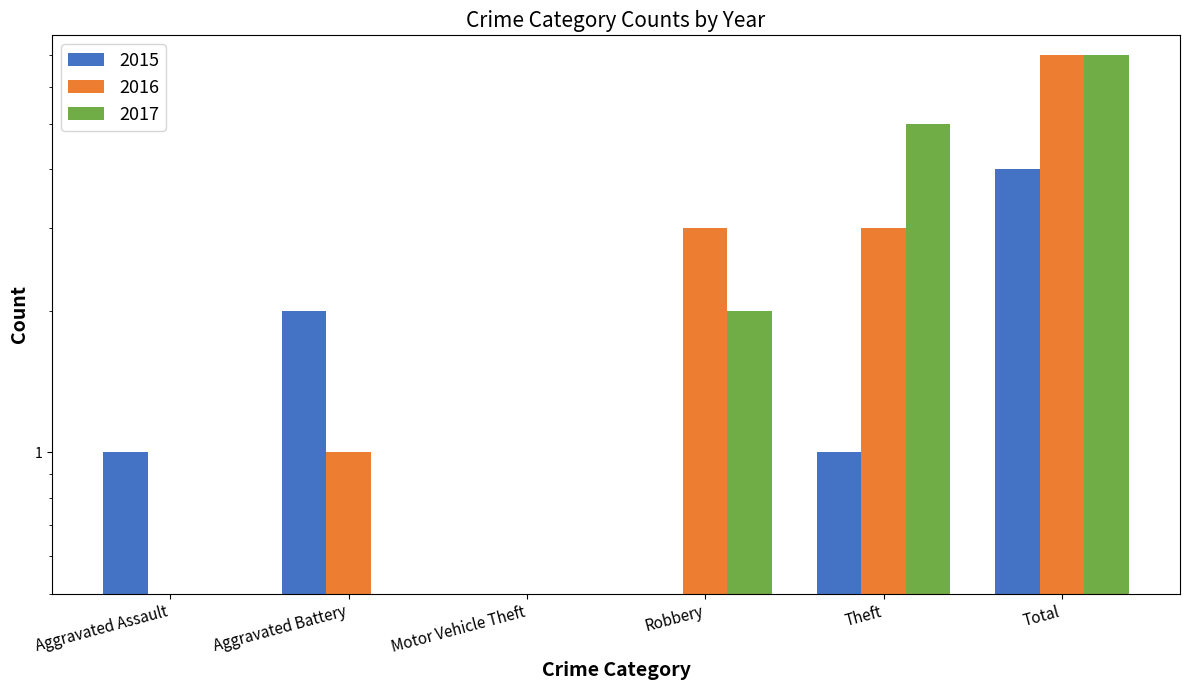

What is the label of the 1st bar from the left?

Aggravated Assault